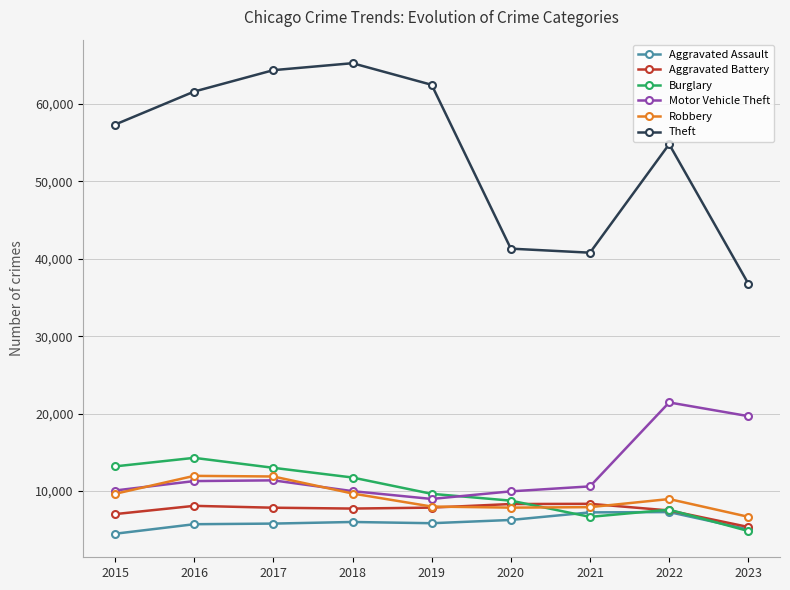

Which series changed the most between 2016 and 2019?

Burglary